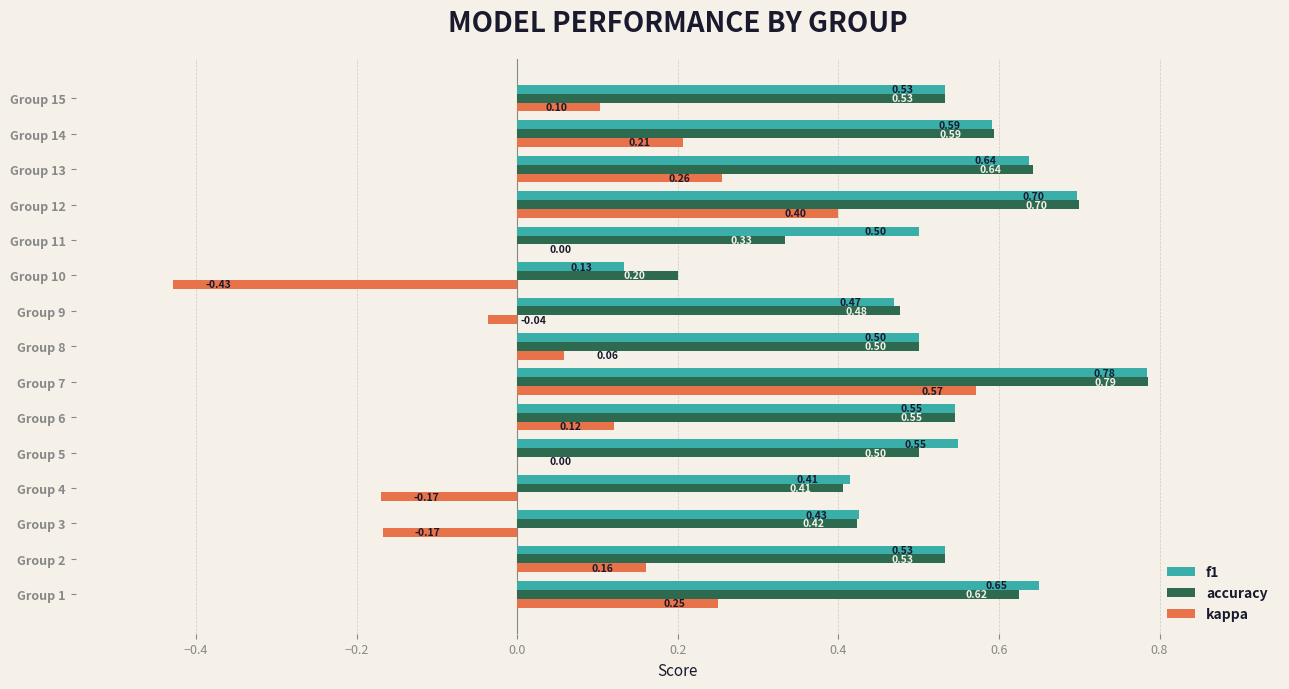

What is the sum of the accuracy values at Group 13 and Group 6?

1.2